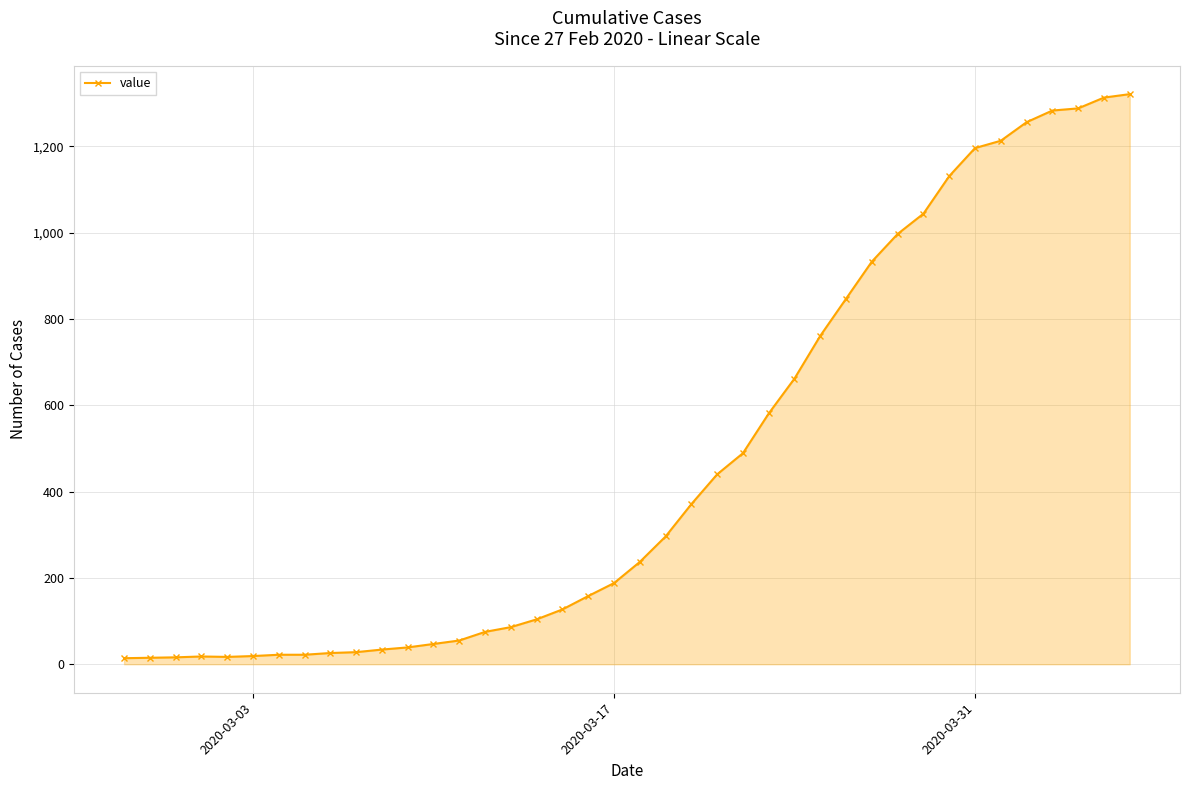

What is the smallest value displayed?

14